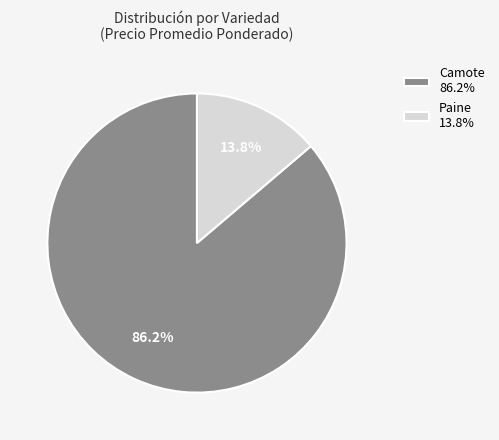

What percentage is NOT represented by Paine 13.8%?

86.2%